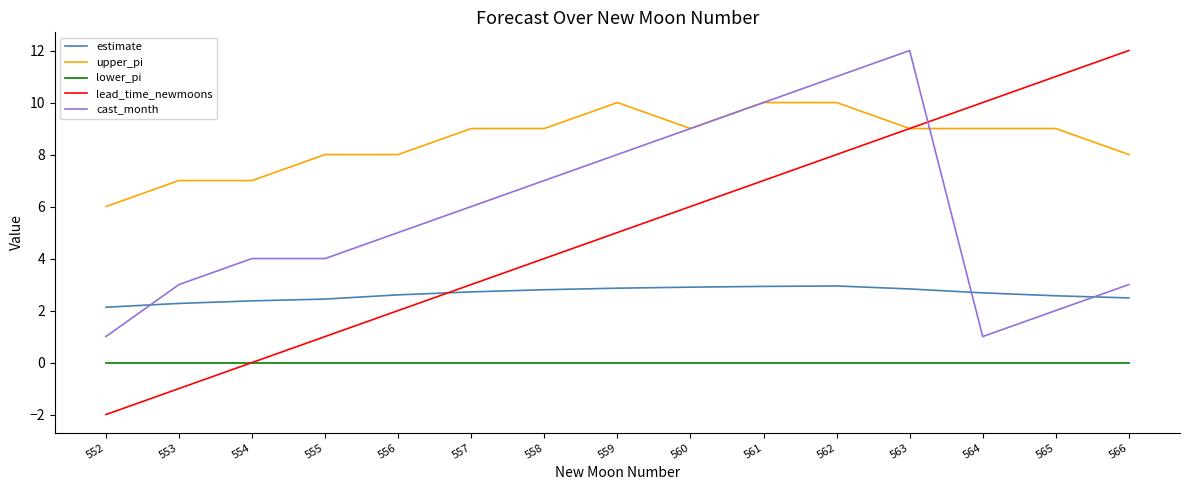

What is the total value across all series at 557?

20.7